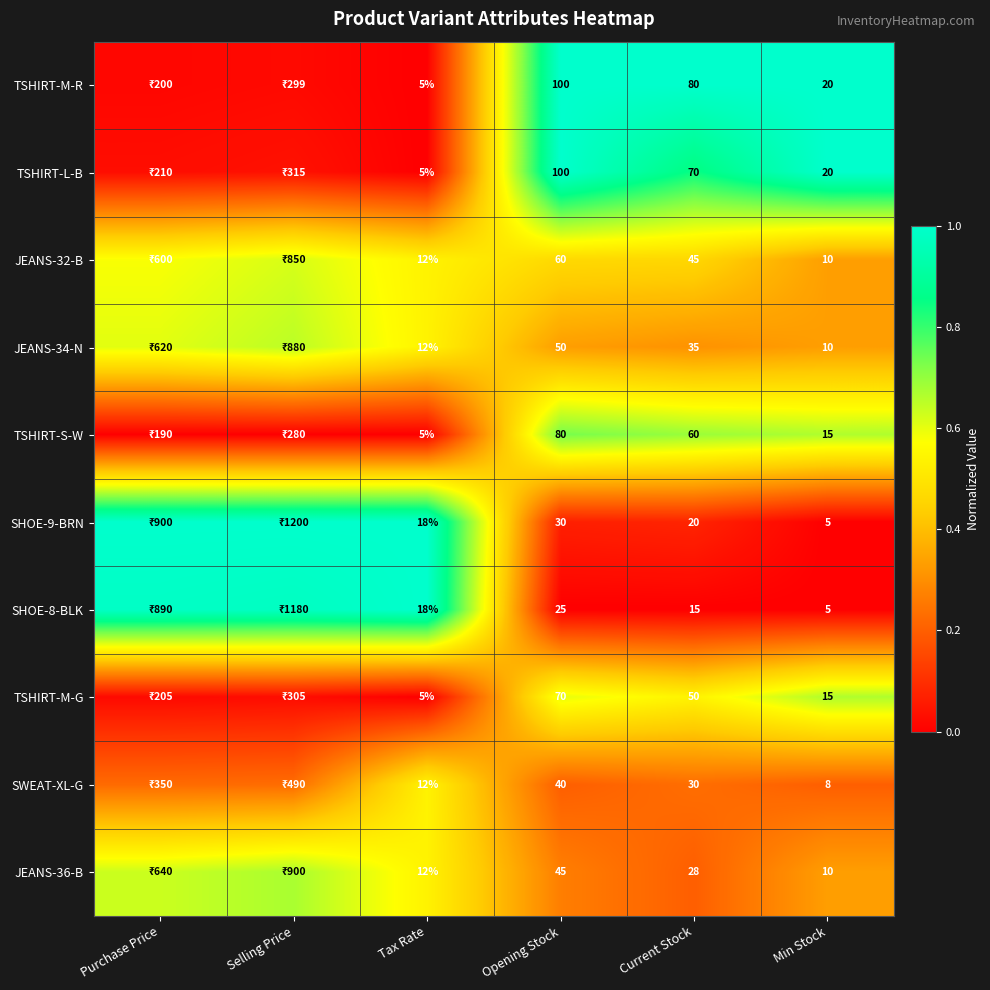

Is the value of JEANS-32-B at Current Stock greater than the value of TSHIRT-S-W at Opening Stock?

No